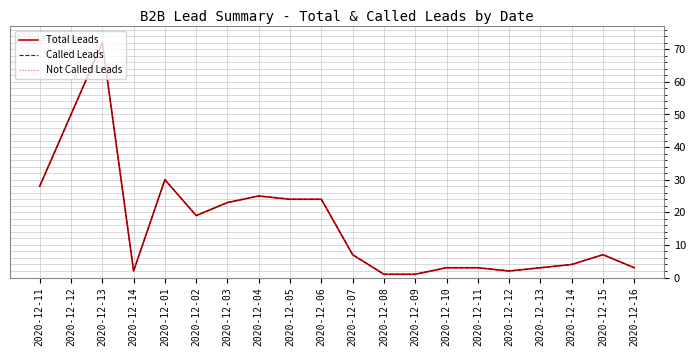

What is the label of the 5th point from the right?

2020-12-12